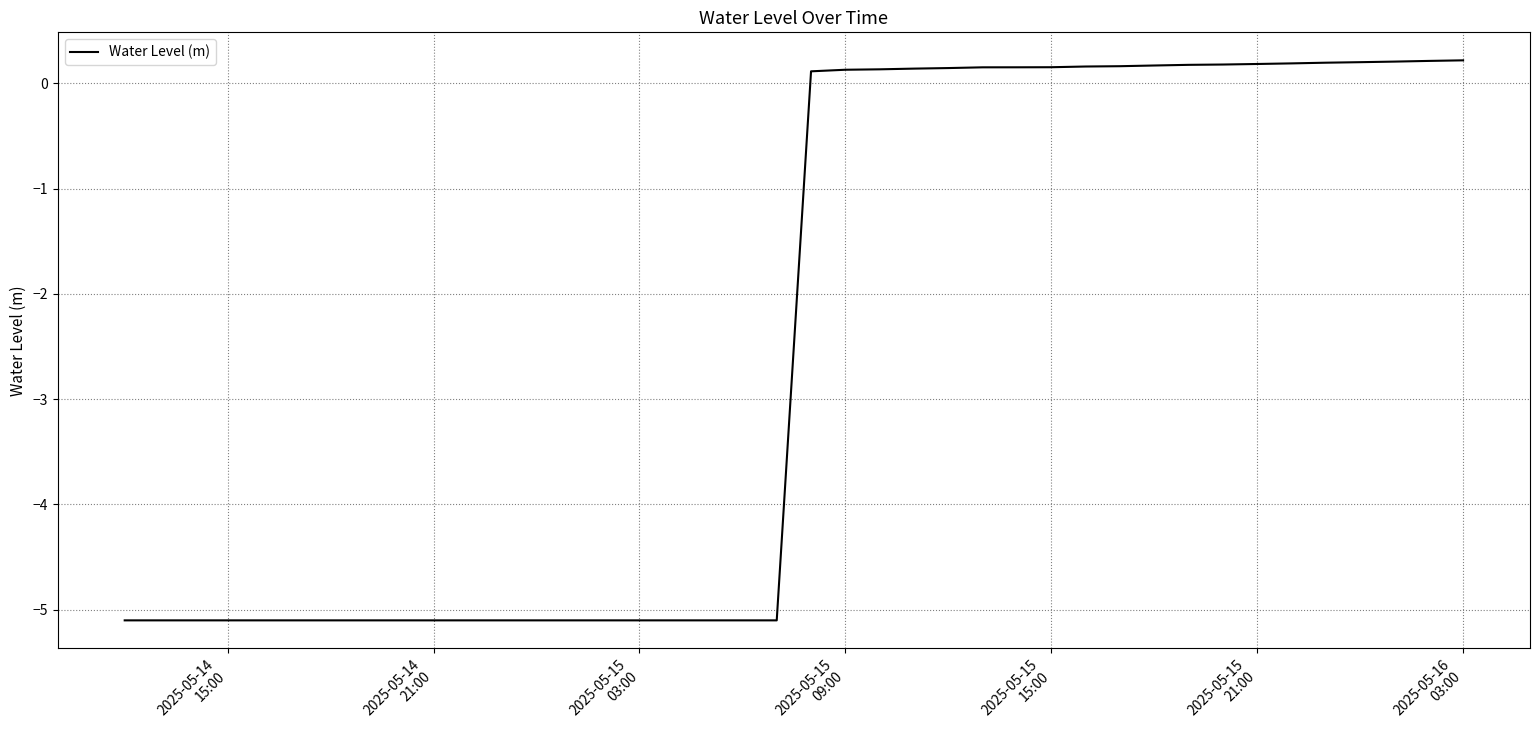

What is the difference between the maximum and minimum values?

5.3